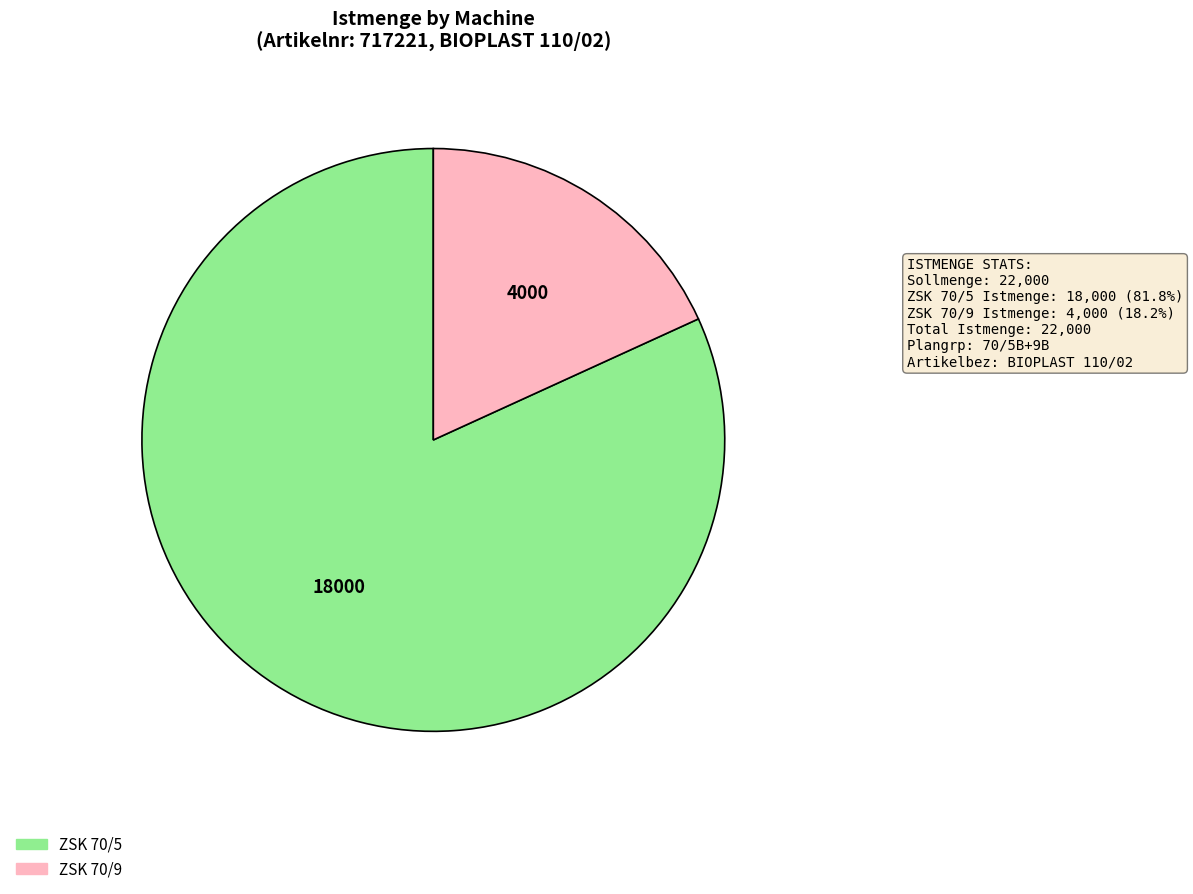

How many slices are in this pie chart?

2